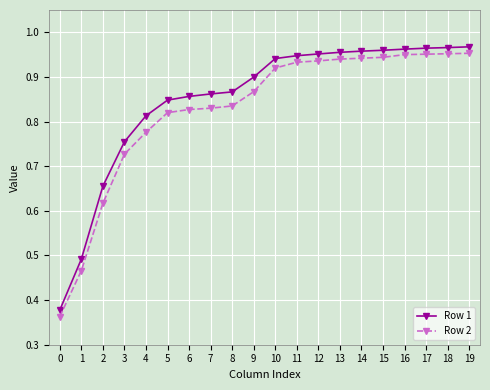

At how many categories does at least one series exceed 0?

20